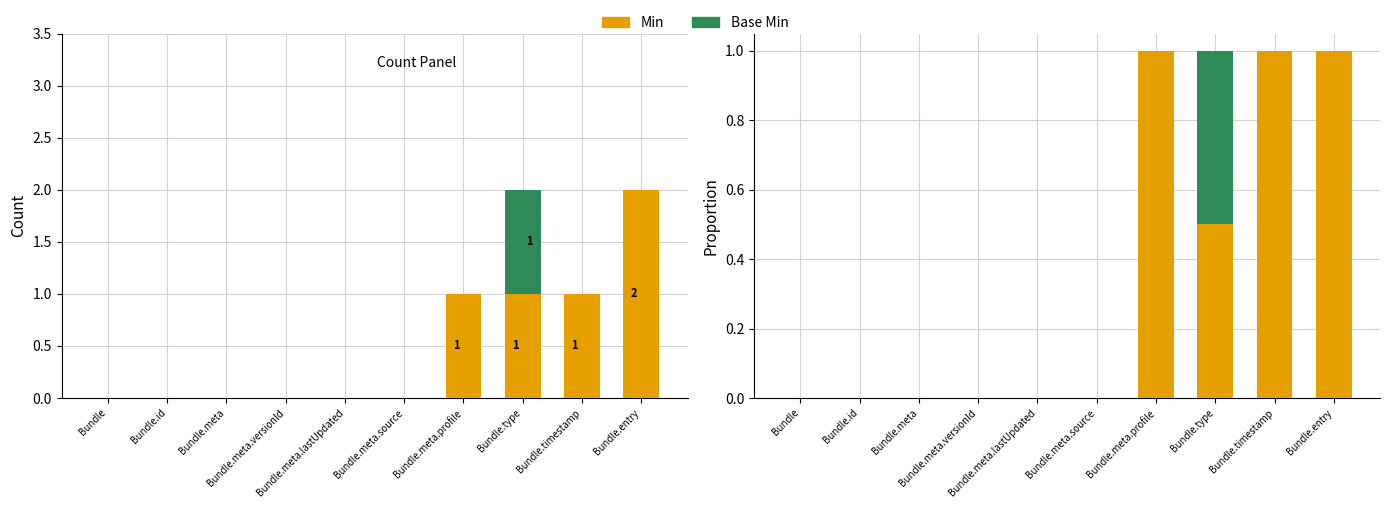

Which has a higher value, Bundle.meta.source or Bundle.type?

Bundle.type